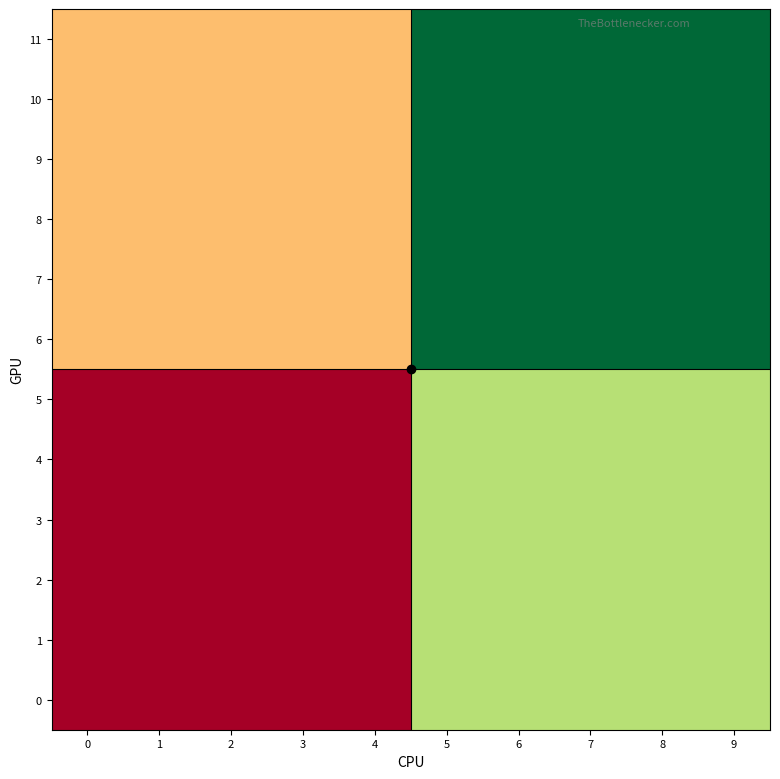

At which category is the sum across all series the highest?

5